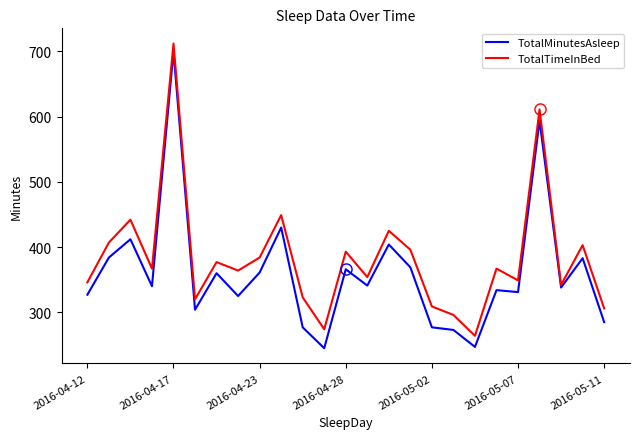

Which series has the largest total across all categories?

TotalTimeInBed